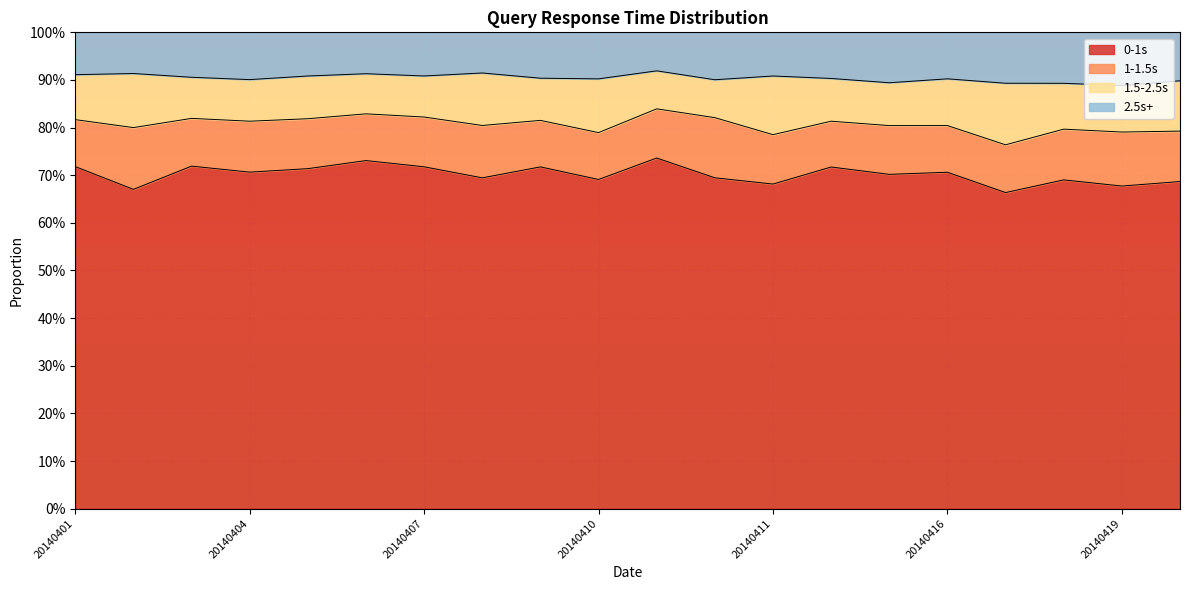

At which label does 1.5-2.5s reach its minimum?

20140412